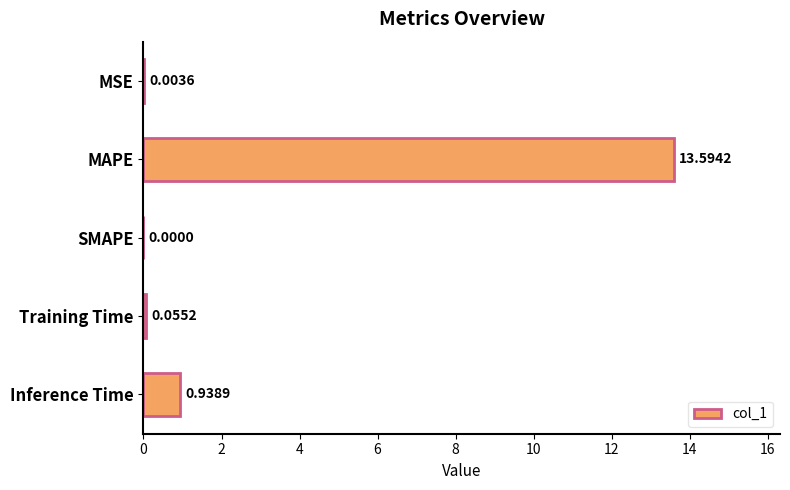

How many distinct data groups are displayed?

1